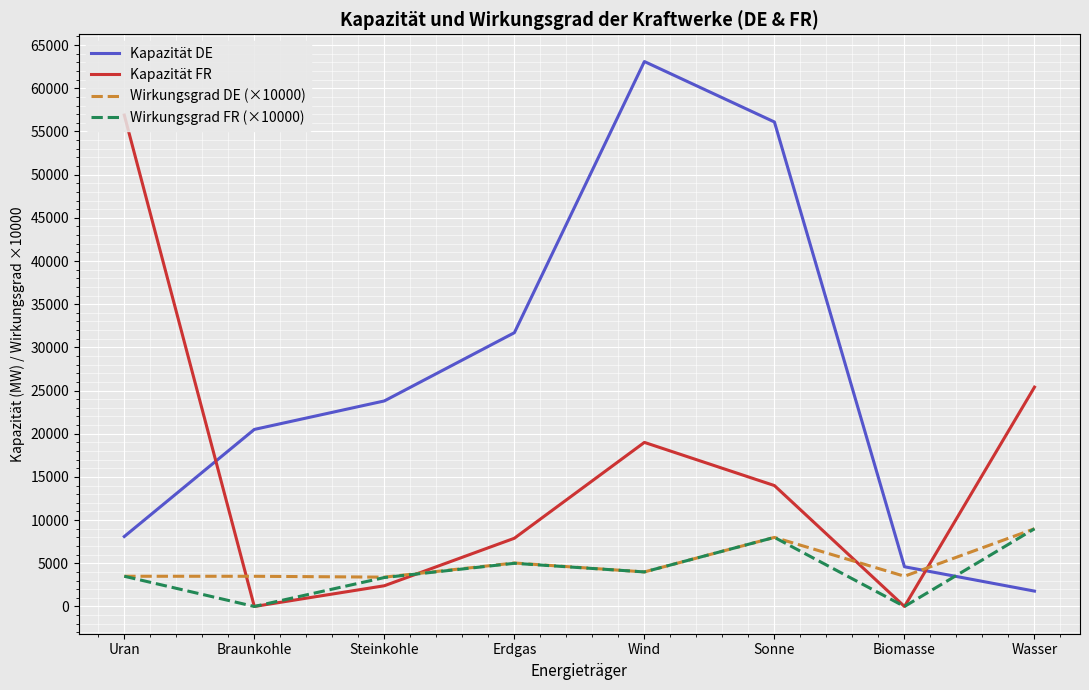

What is the total value across all series at Steinkohle?

32946.7